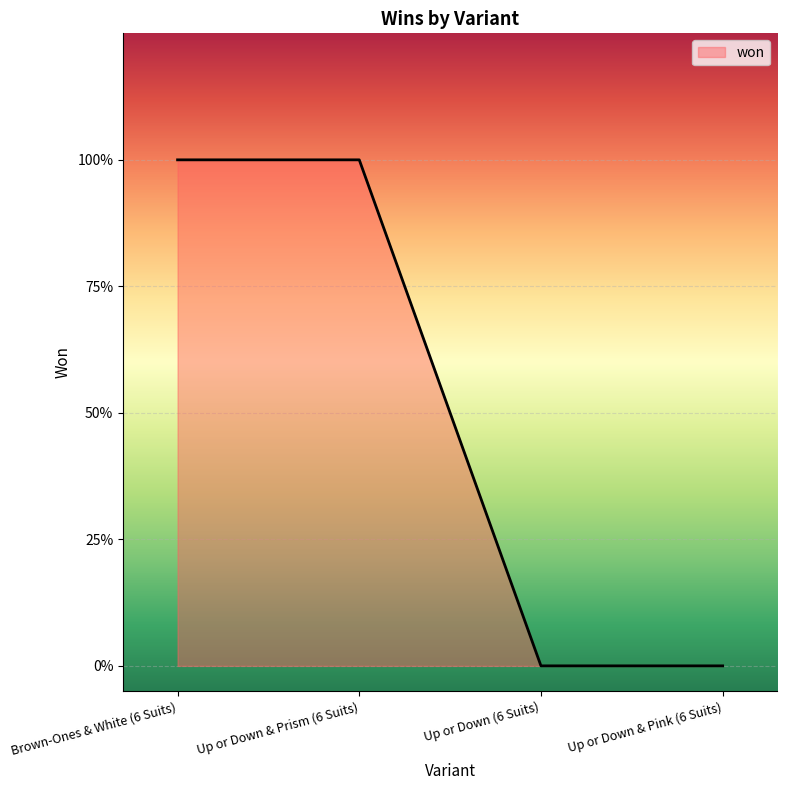

Does the chart have visible grid lines?

Yes